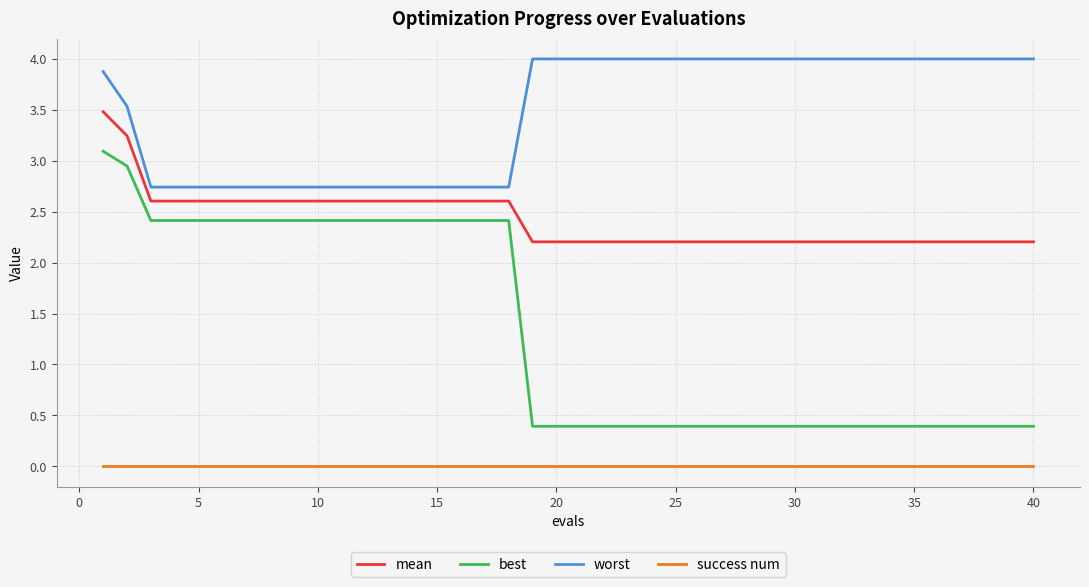

At how many categories does at least one series exceed 3?

24